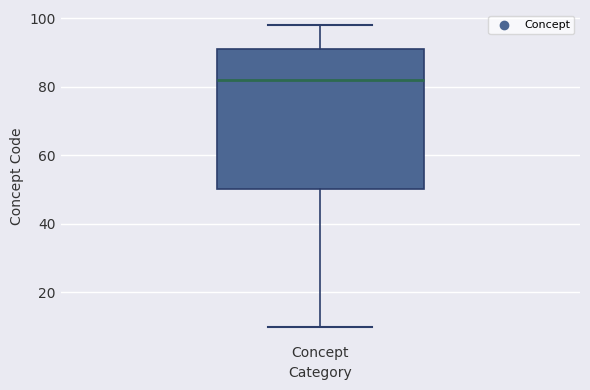

Where does the lower whisker of the box for Concept end on the y-axis? The values are not printed on the chart, so give them approximately, as read against the axis.

10